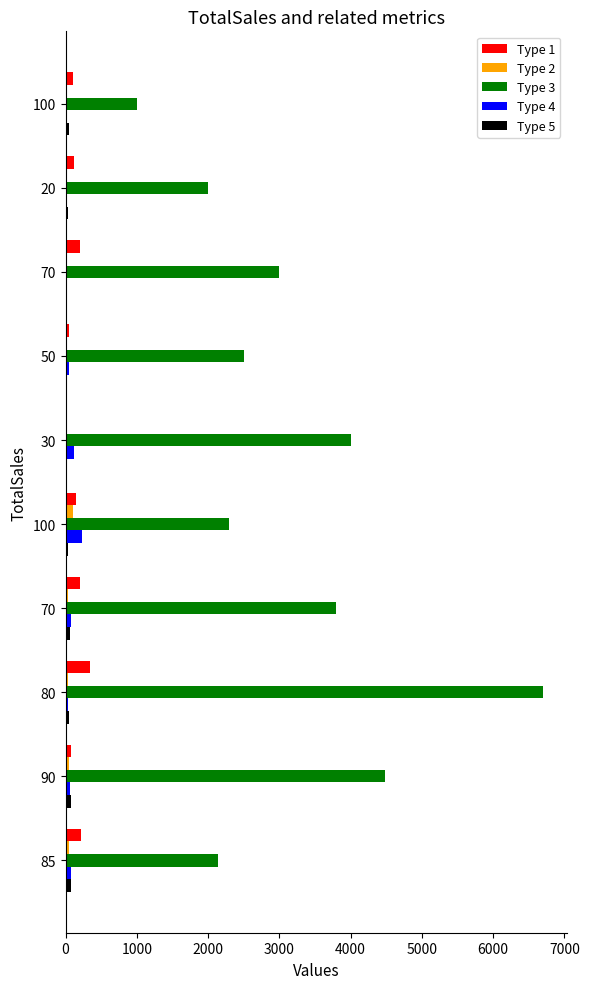

How many distinct data groups are displayed?

5